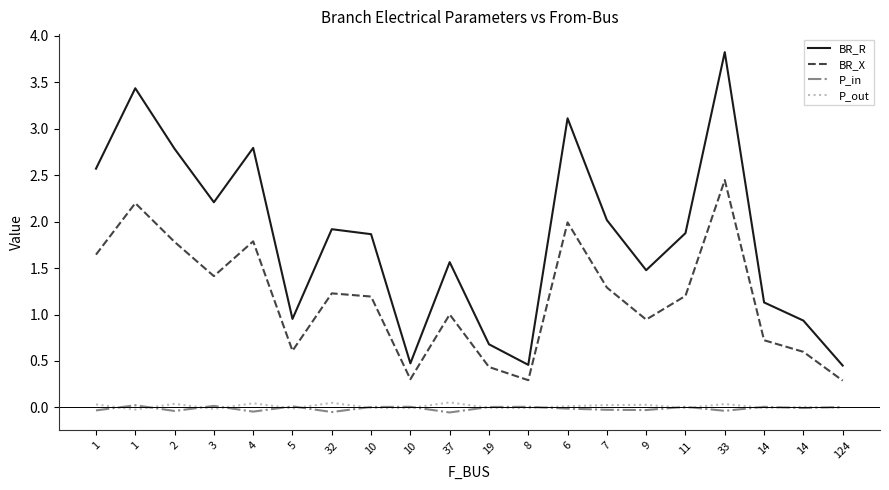

What are all the series names shown in the legend?

BR_R, BR_X, P_in, P_out